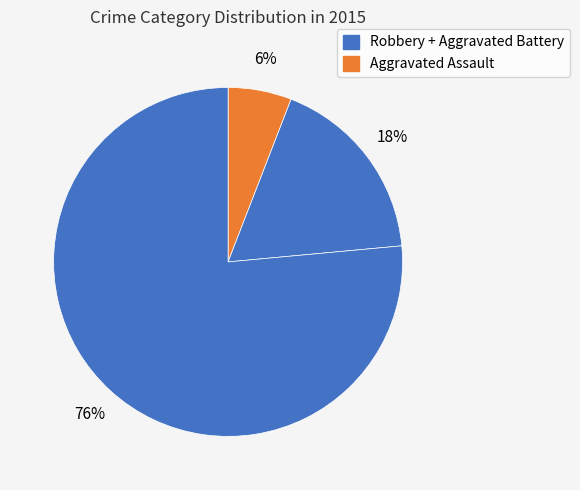

Count the number of slices in the pie.

3